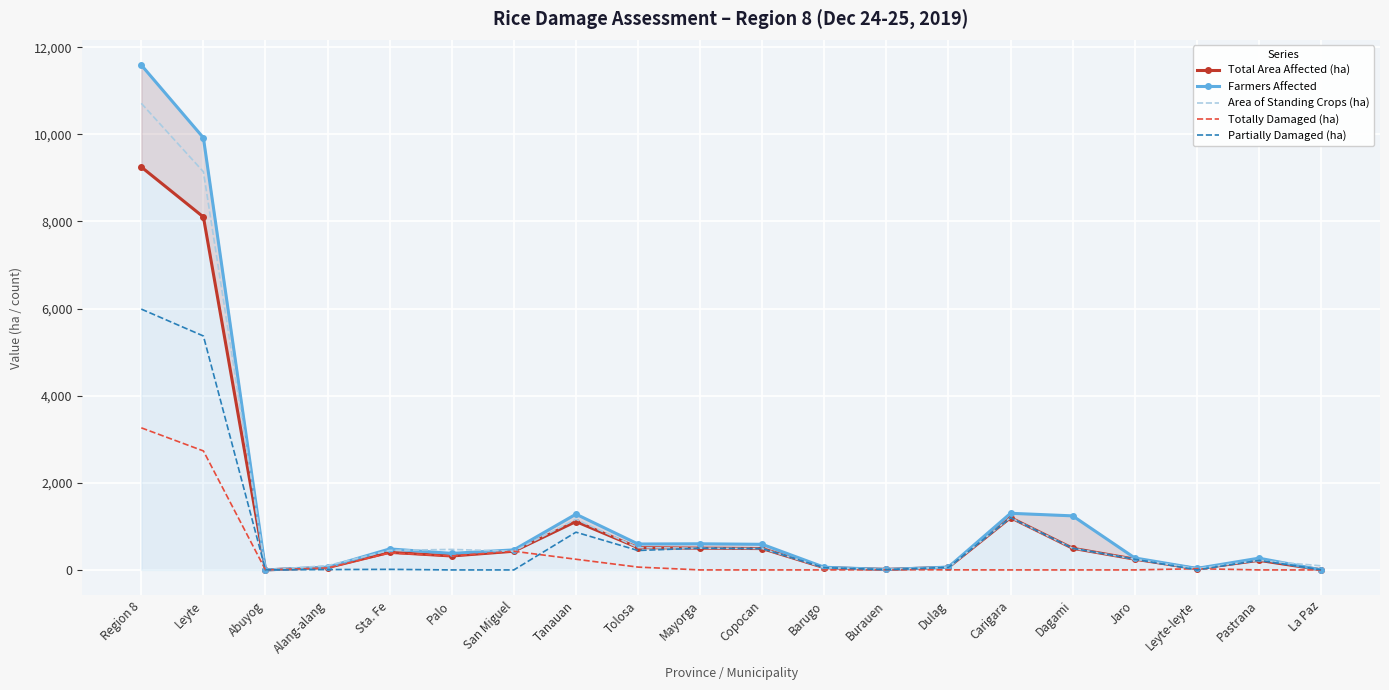

What is the difference between the maximum and minimum values in the Totally Damaged (ha) series?

3261.9